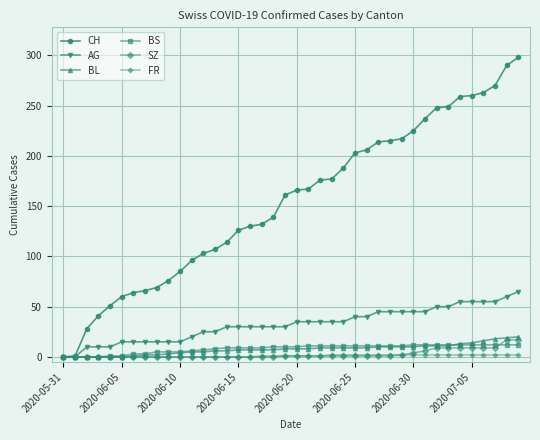

What is the greatest value displayed?

298